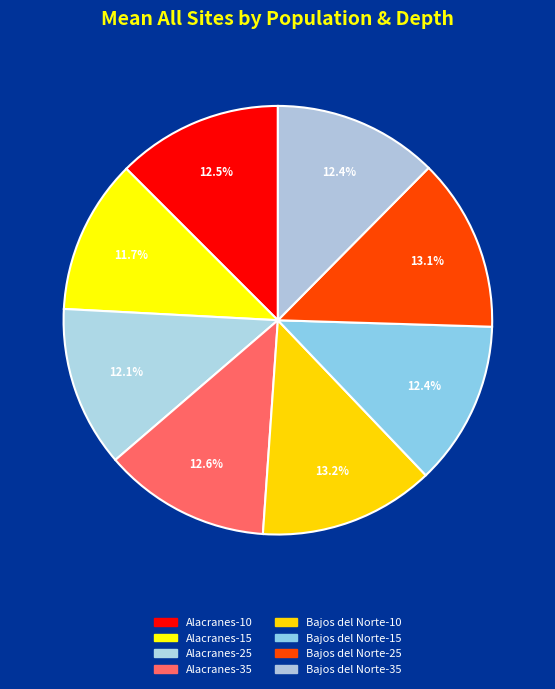

How many slices are in this pie chart?

8